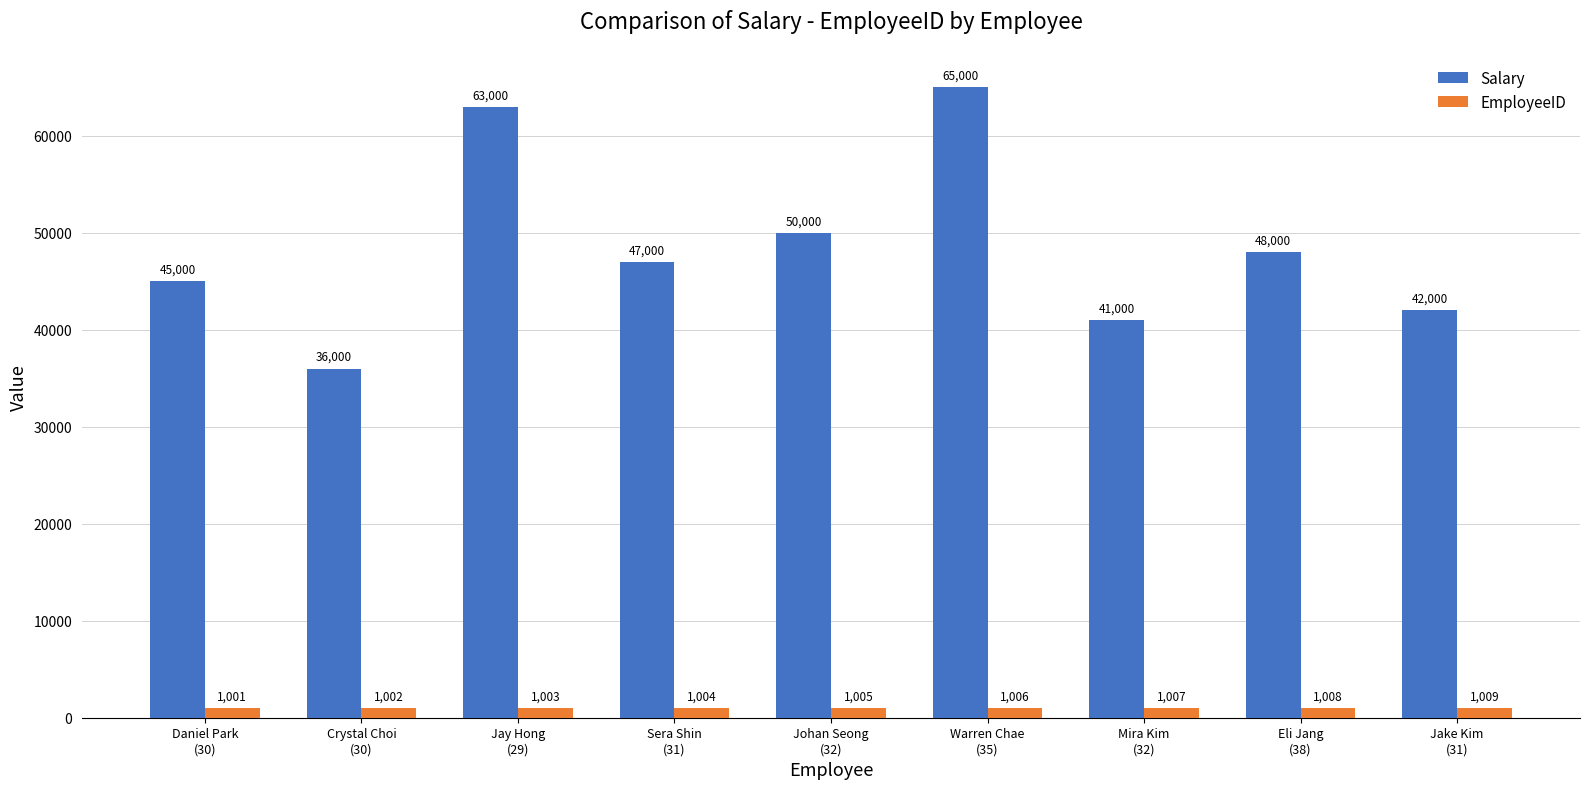

Rank the series by their maximum value, from lowest to highest.

EmployeeID, Salary